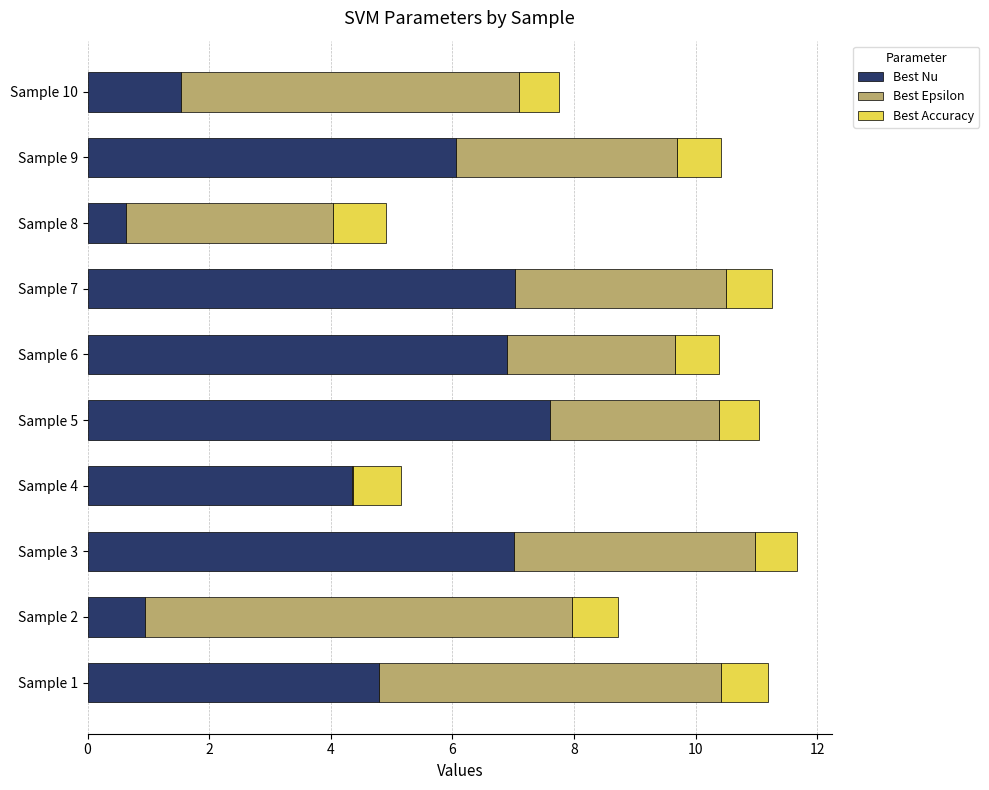

What value does the Best Nu series have at Sample 10?

1.5